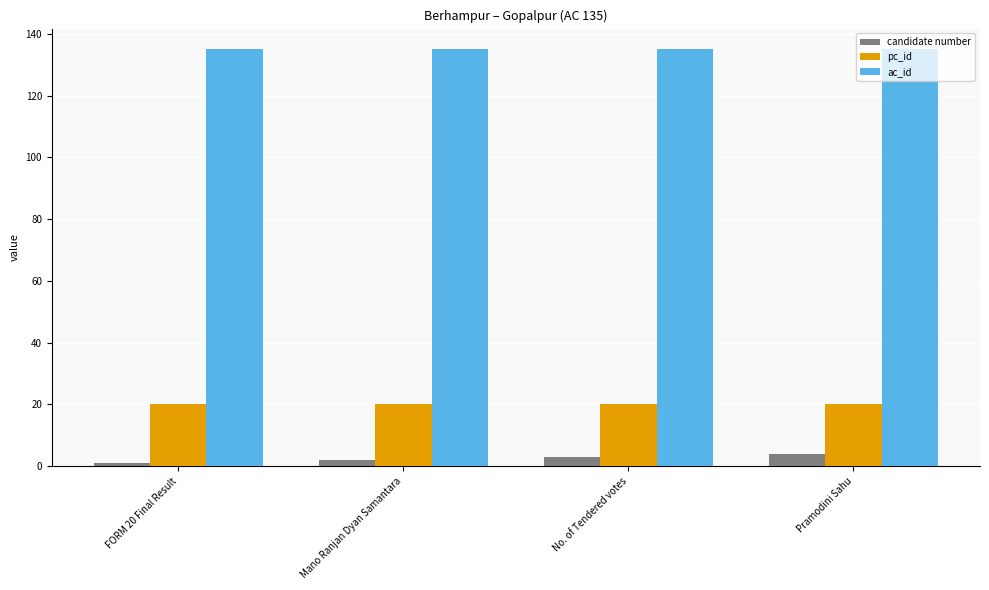

How many series are shown in this chart?

3